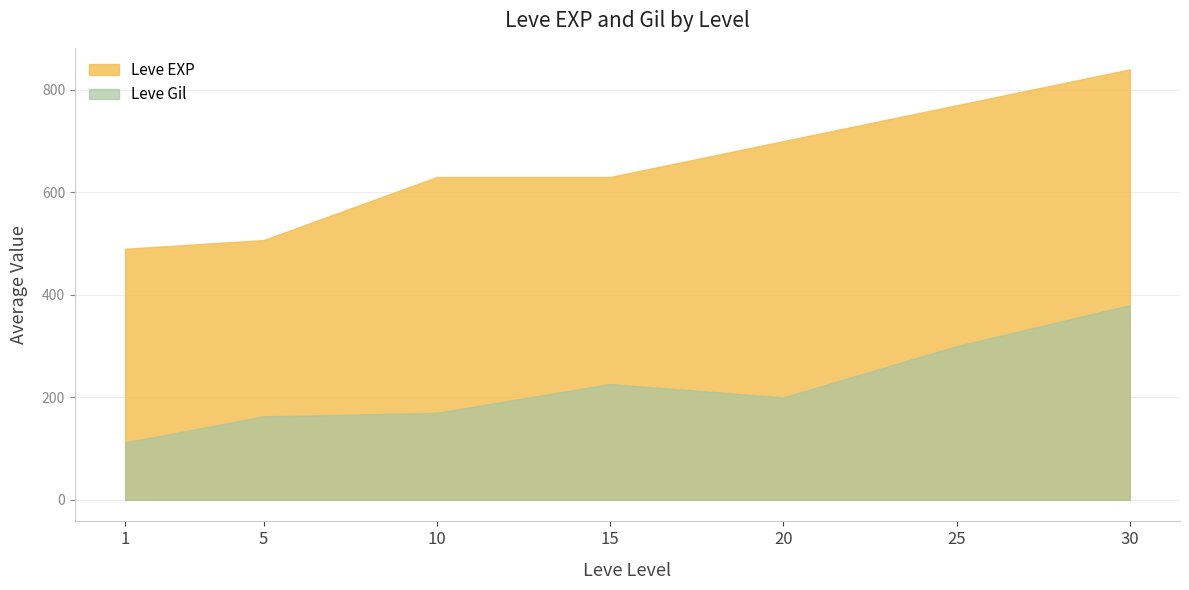

What is the total value across all series at 10?

800